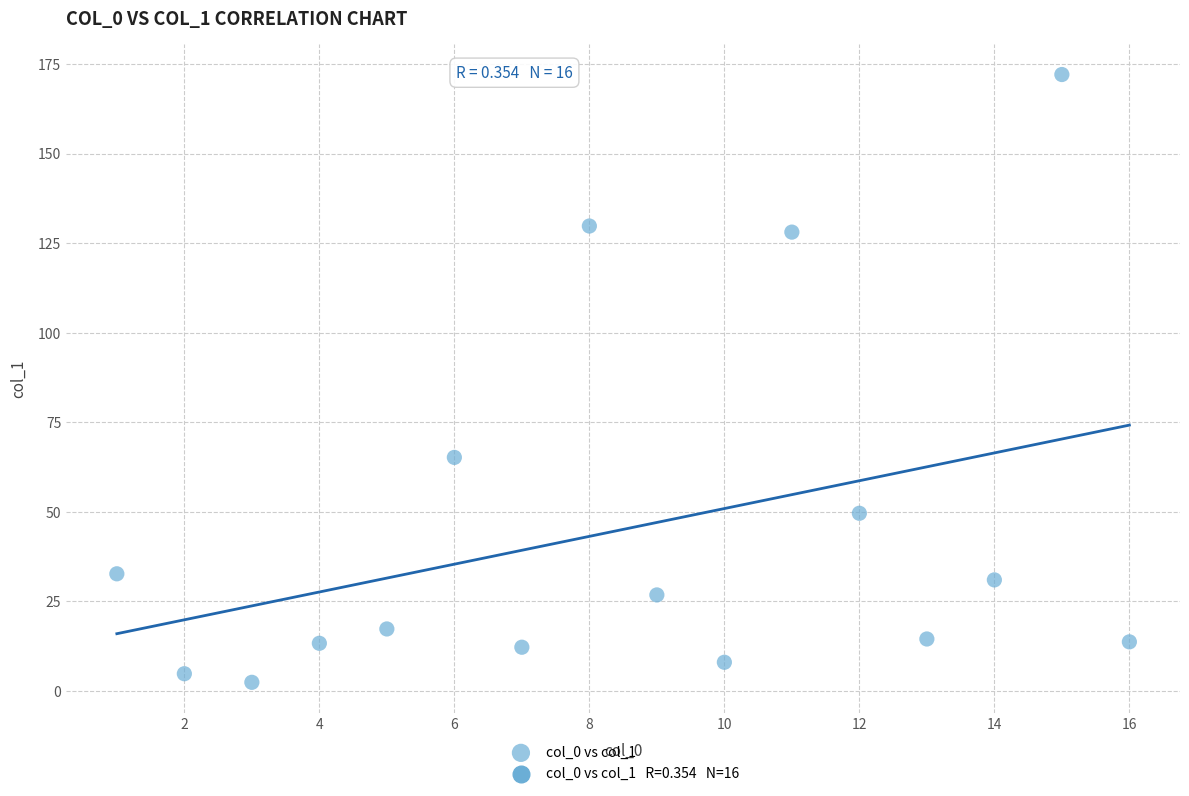

What is the range of Y values (max minus min)?

169.7